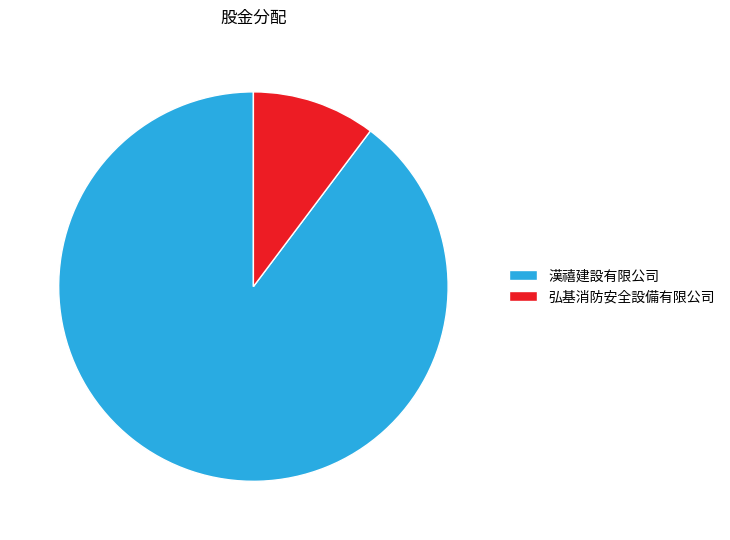

Combined, do 弘基消防安全設備有限公司 and 漢禧建設有限公司 account for over 50%?

Yes